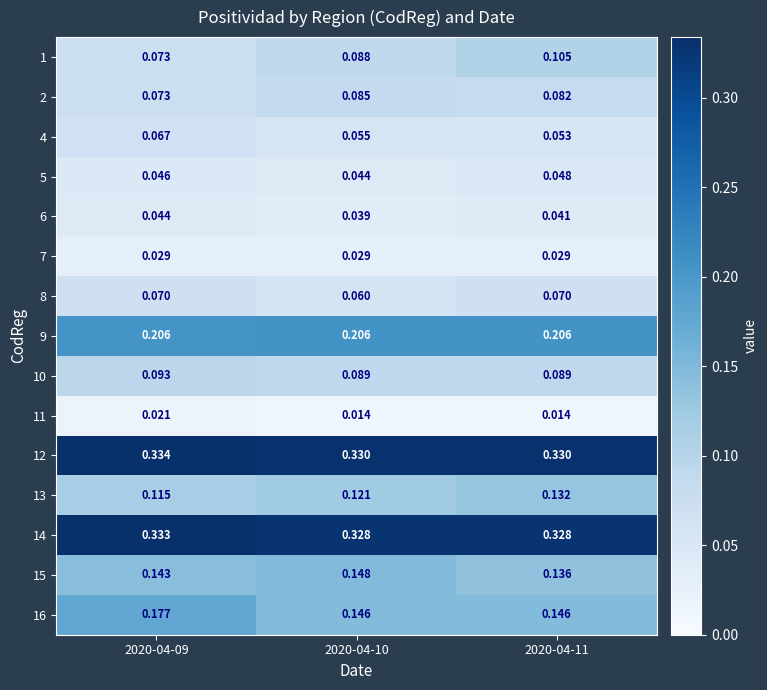

Is the value of 5 at 2020-04-09 greater than the value of 8 at 2020-04-11?

No